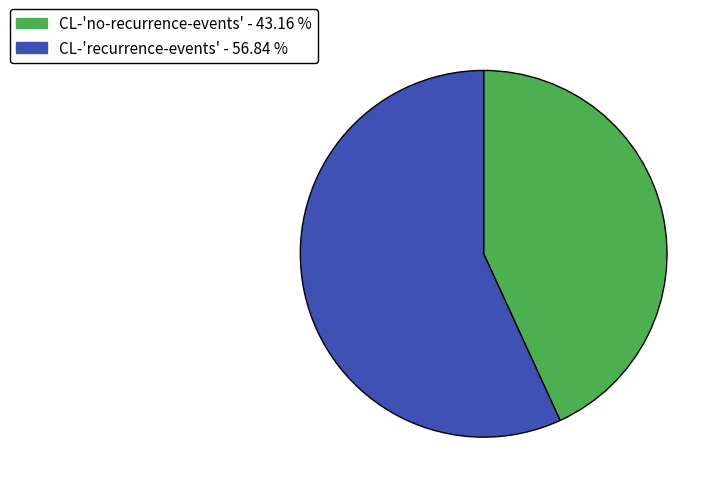

Is it true that CL-'no-recurrence-events' is 43% of the pie?

True